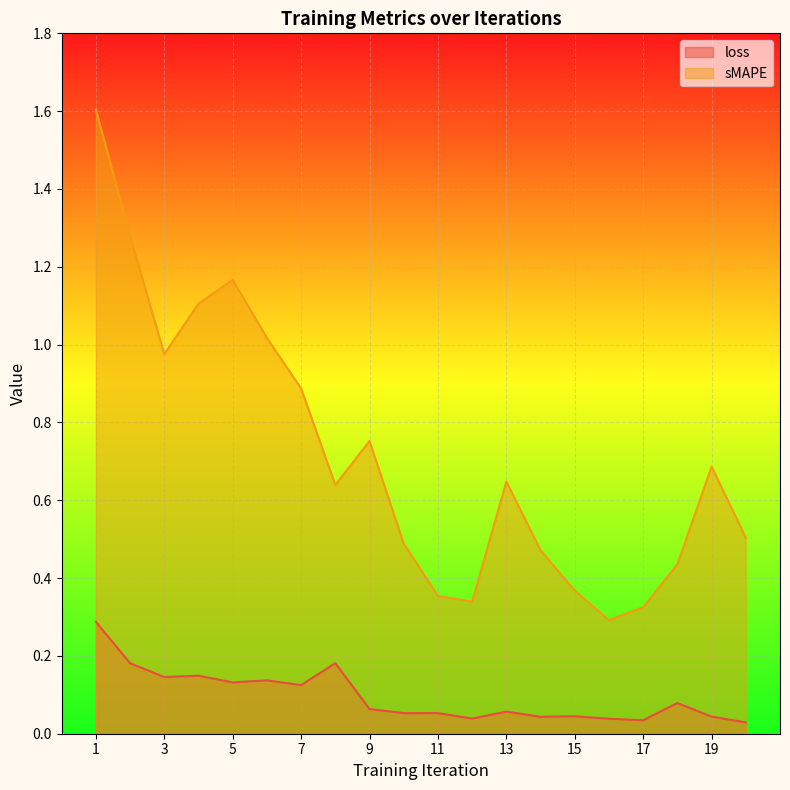

Which has a higher value, 19 or 9?

9